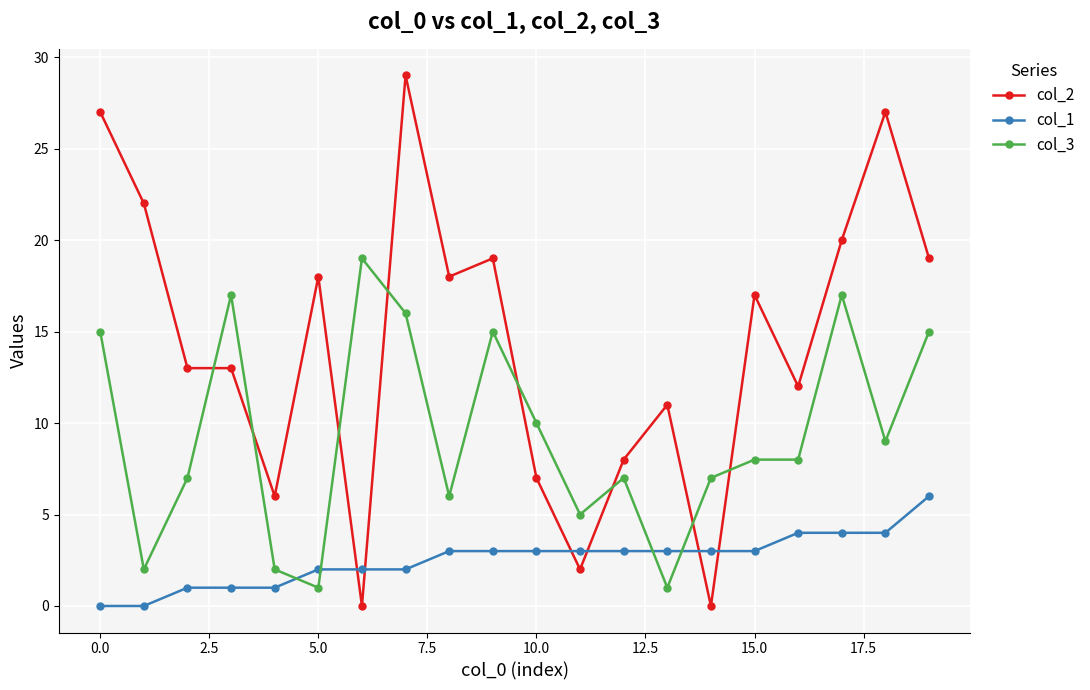

Which series has the largest total across all categories?

col_2